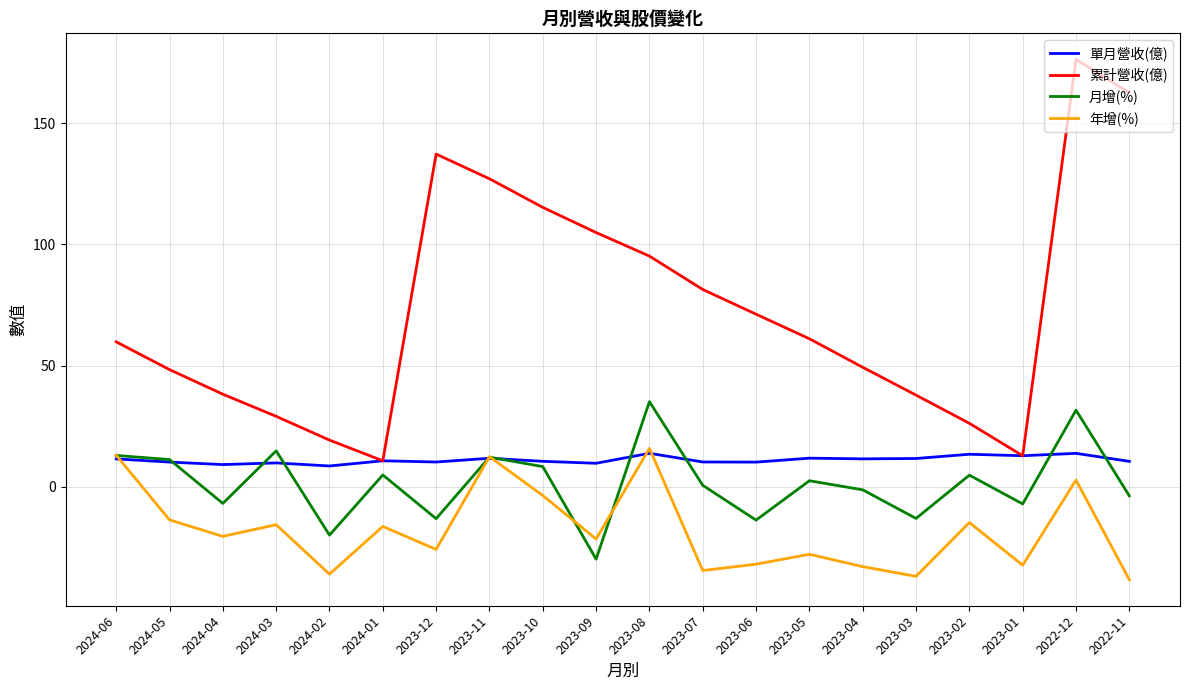

In 累計營收(億), how many points are higher than both neighbors (excluding endpoints)?

2